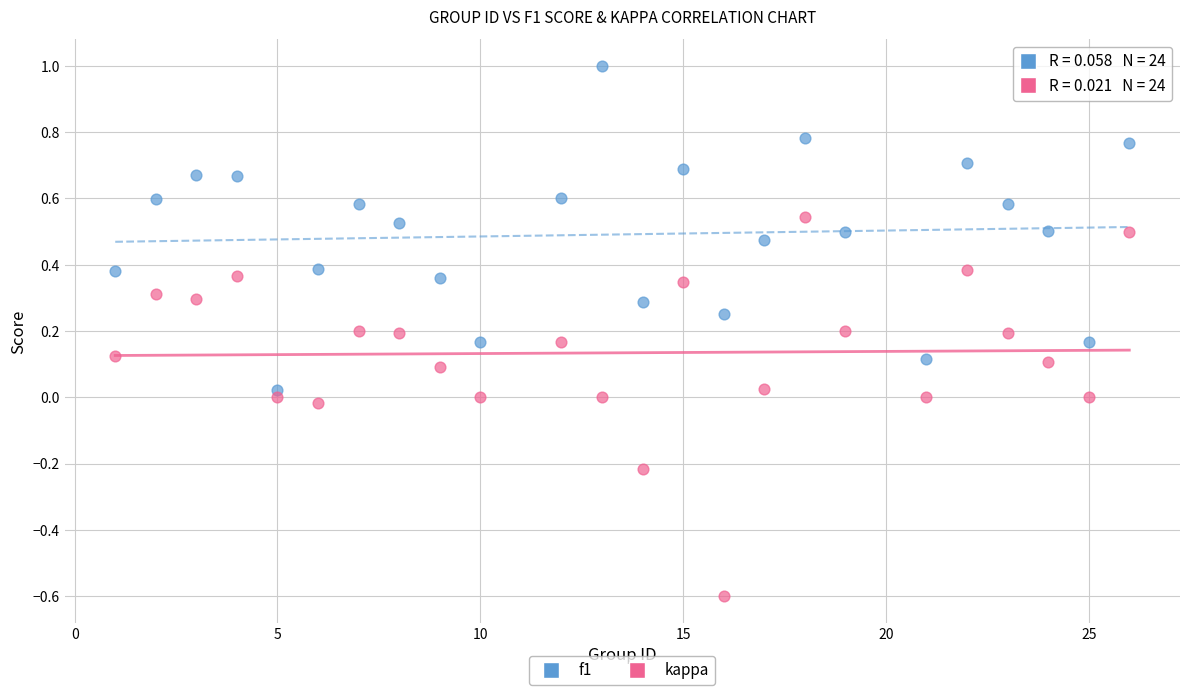

What are all the series names shown in the legend?

f1, kappa